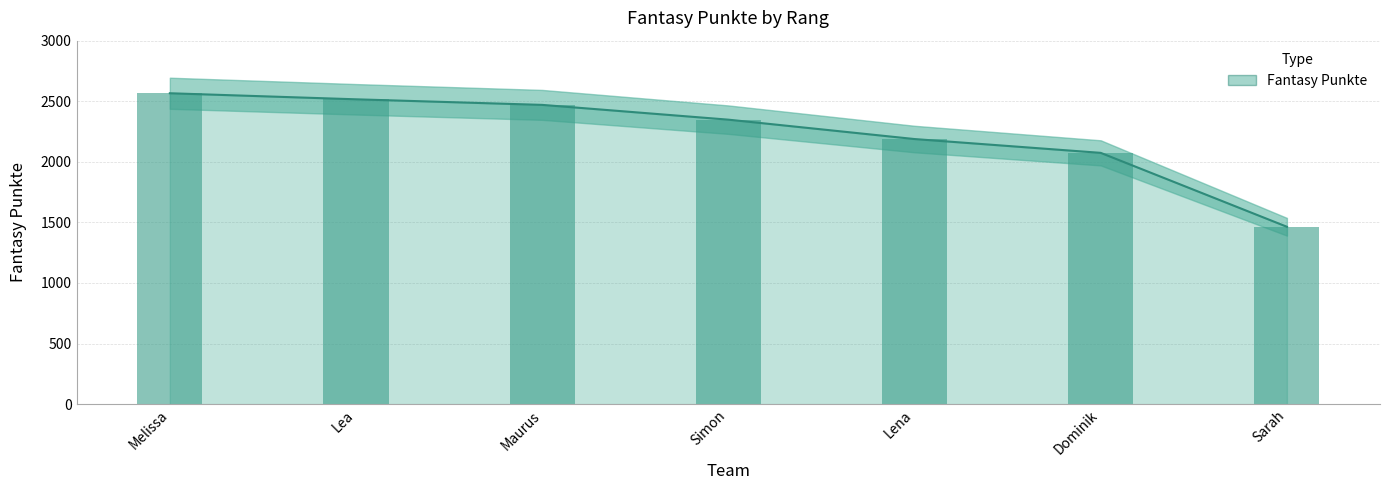

What is the label of the 6th bar from the left?

Dominik